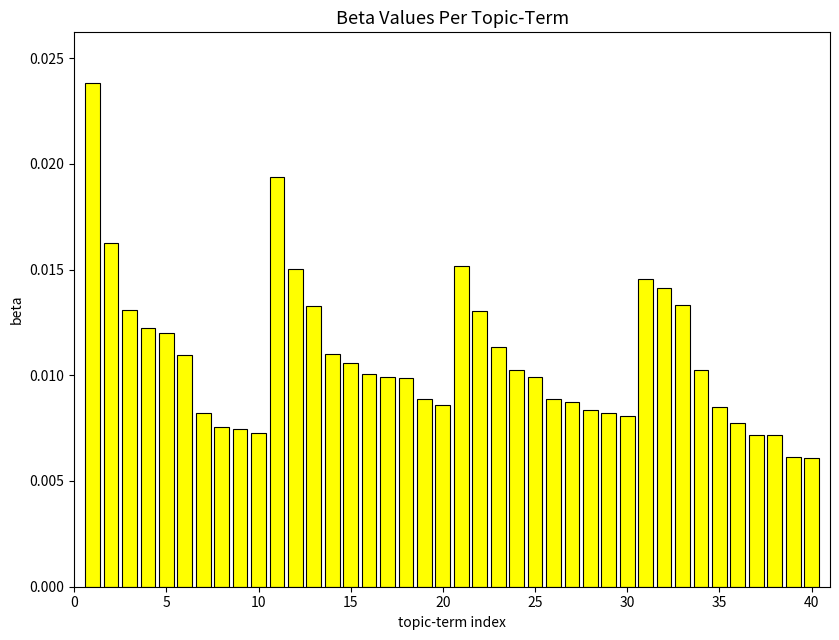

How many values are between 0 and 1?

40